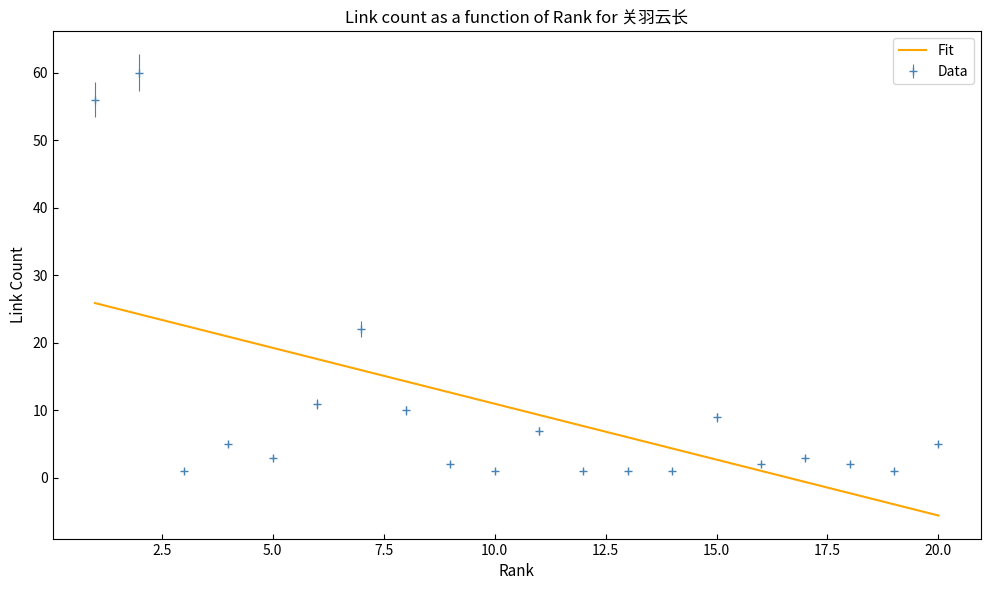

Which series ends up on top after the final intersection of Fit and Data?

Data